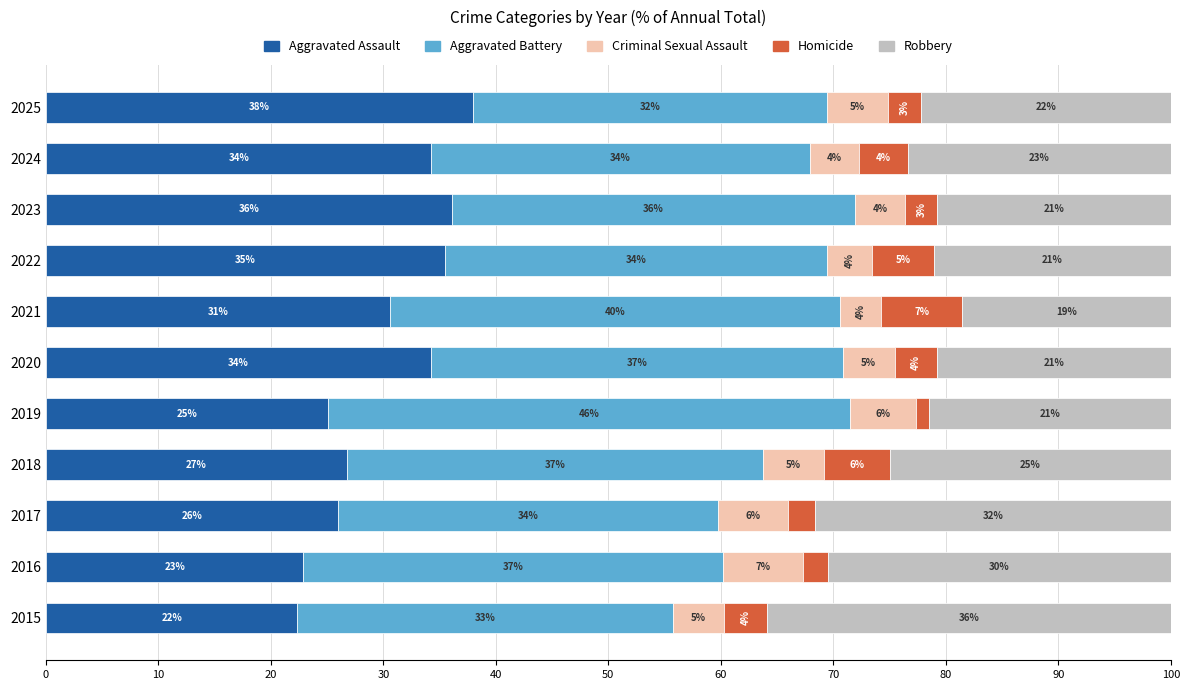

What are all the series names shown in the legend?

Aggravated Assault, Aggravated Battery, Criminal Sexual Assault, Homicide, Robbery